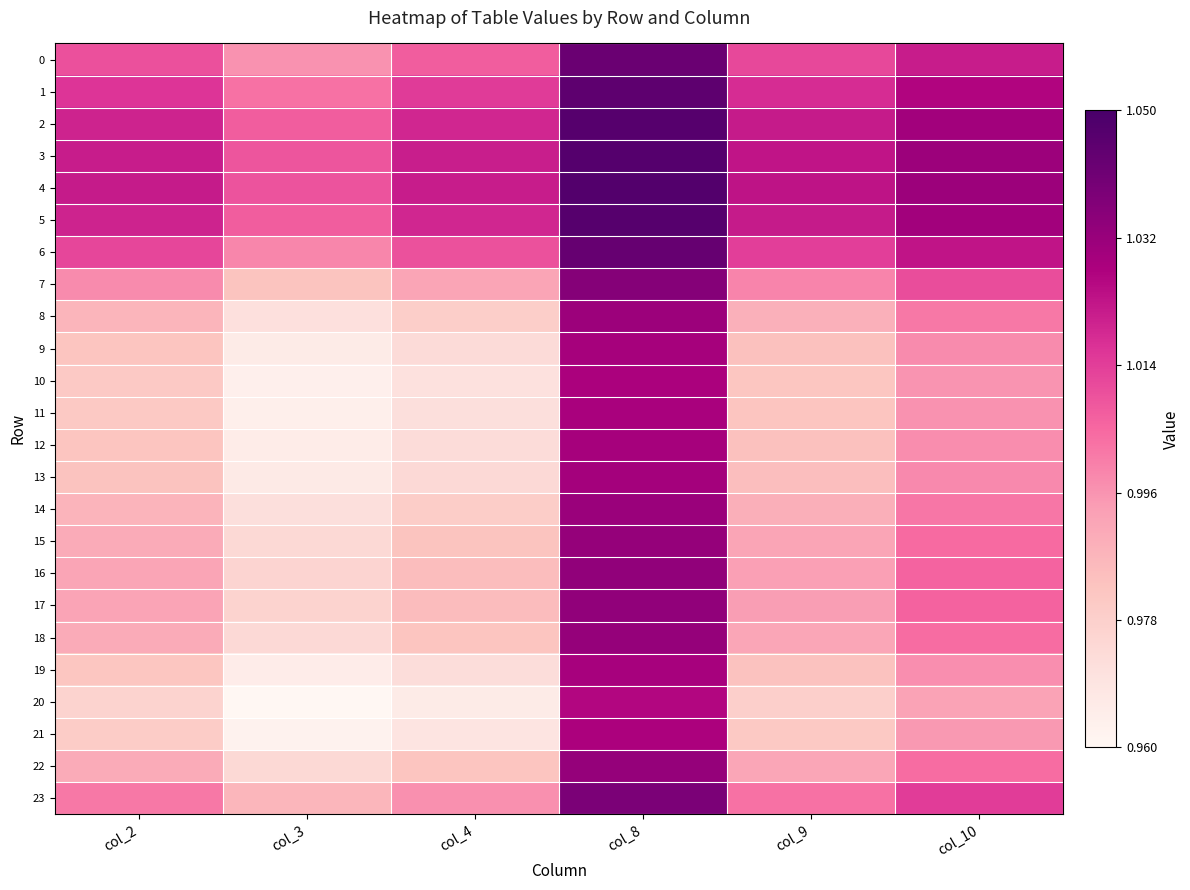

Reading left to right, extract all data points from this chart.

0: col_2=1.0	col_3=1.0	col_4=1.0	col_8=1.0	col_9=1.0	col_10=1.0
1: col_2=1.0	col_3=1.0	col_4=1.0	col_8=1.0	col_9=1.0	col_10=1.0
2: col_2=1.0	col_3=1.0	col_4=1.0	col_8=1.0	col_9=1.0	col_10=1.0
3: col_2=1.0	col_3=1.0	col_4=1.0	col_8=1.0	col_9=1.0	col_10=1.0
4: col_2=1.0	col_3=1.0	col_4=1.0	col_8=1.0	col_9=1.0	col_10=1.0
5: col_2=1.0	col_3=1.0	col_4=1.0	col_8=1.0	col_9=1.0	col_10=1.0
6: col_2=1.0	col_3=1.0	col_4=1.0	col_8=1.0	col_9=1.0	col_10=1.0
7: col_2=1.0	col_3=1.0	col_4=1.0	col_8=1.0	col_9=1.0	col_10=1.0
8: col_2=1.0	col_3=1.0	col_4=1.0	col_8=1.0	col_9=1.0	col_10=1.0
9: col_2=1.0	col_3=1.0	col_4=1.0	col_8=1.0	col_9=1.0	col_10=1.0
10: col_2=1.0	col_3=1.0	col_4=1.0	col_8=1.0	col_9=1.0	col_10=1.0
11: col_2=1.0	col_3=1.0	col_4=1.0	col_8=1.0	col_9=1.0	col_10=1.0
12: col_2=1.0	col_3=1.0	col_4=1.0	col_8=1.0	col_9=1.0	col_10=1.0
13: col_2=1.0	col_3=1.0	col_4=1.0	col_8=1.0	col_9=1.0	col_10=1.0
14: col_2=1.0	col_3=1.0	col_4=1.0	col_8=1.0	col_9=1.0	col_10=1.0
15: col_2=1.0	col_3=1.0	col_4=1.0	col_8=1.0	col_9=1.0	col_10=1.0
16: col_2=1.0	col_3=1.0	col_4=1.0	col_8=1.0	col_9=1.0	col_10=1.0
17: col_2=1.0	col_3=1.0	col_4=1.0	col_8=1.0	col_9=1.0	col_10=1.0
18: col_2=1.0	col_3=1.0	col_4=1.0	col_8=1.0	col_9=1.0	col_10=1.0
19: col_2=1.0	col_3=1.0	col_4=1.0	col_8=1.0	col_9=1.0	col_10=1.0
20: col_2=1.0	col_3=1.0	col_4=1.0	col_8=1.0	col_9=1.0	col_10=1.0
21: col_2=1.0	col_3=1.0	col_4=1.0	col_8=1.0	col_9=1.0	col_10=1.0
22: col_2=1.0	col_3=1.0	col_4=1.0	col_8=1.0	col_9=1.0	col_10=1.0
23: col_2=1.0	col_3=1.0	col_4=1.0	col_8=1.0	col_9=1.0	col_10=1.0